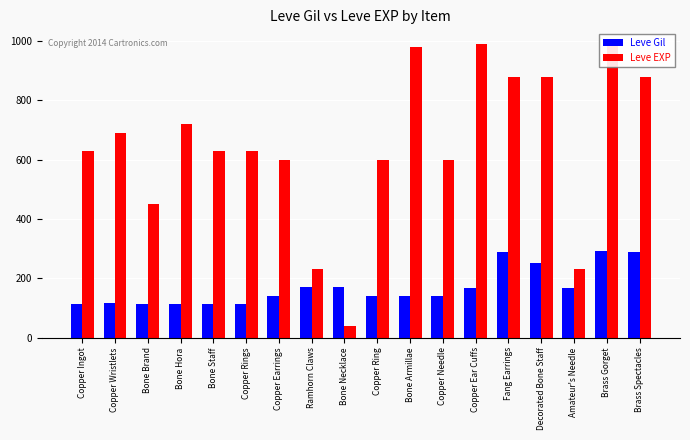

Which label corresponds to the largest value in the chart?

Copper Ear Cuffs